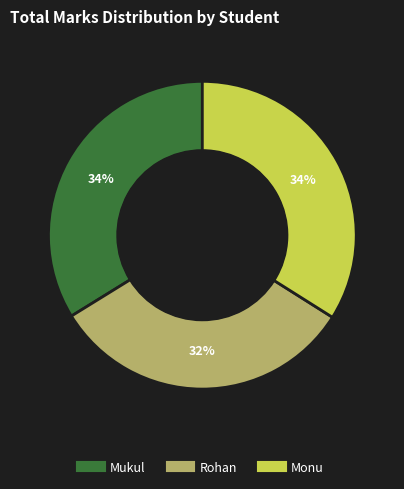

Is it true that Monu is 19% of the pie?

False